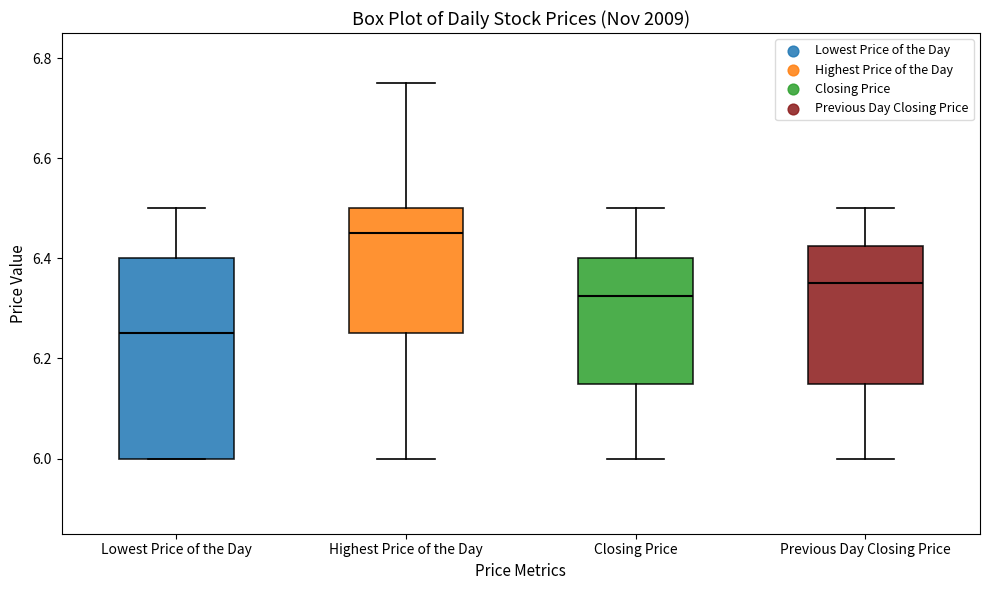

Which box's median line is the highest?

Highest Price of the Day